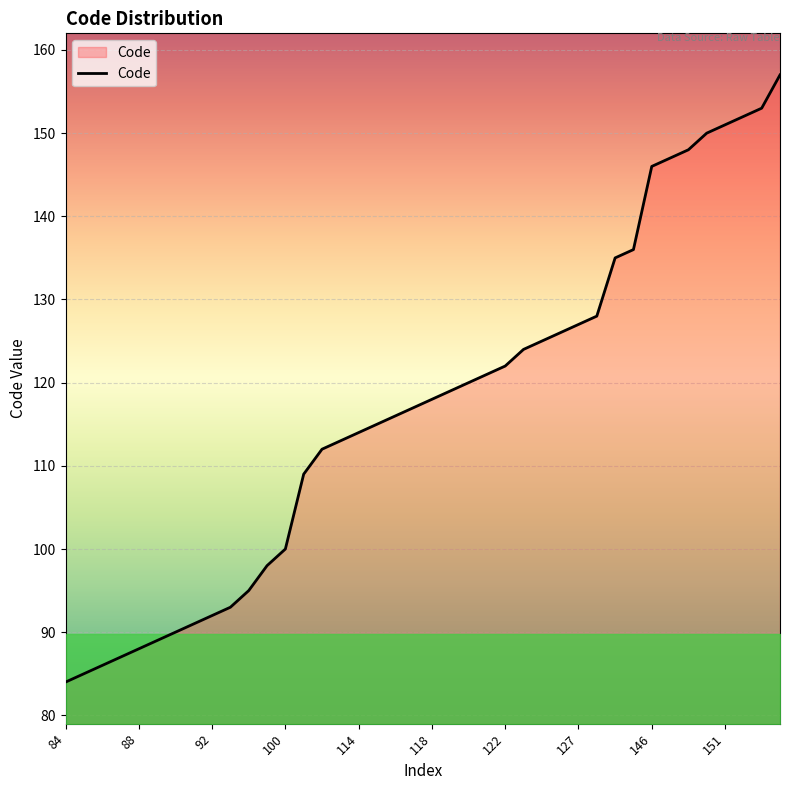

What is the minimum value shown in the chart?

84